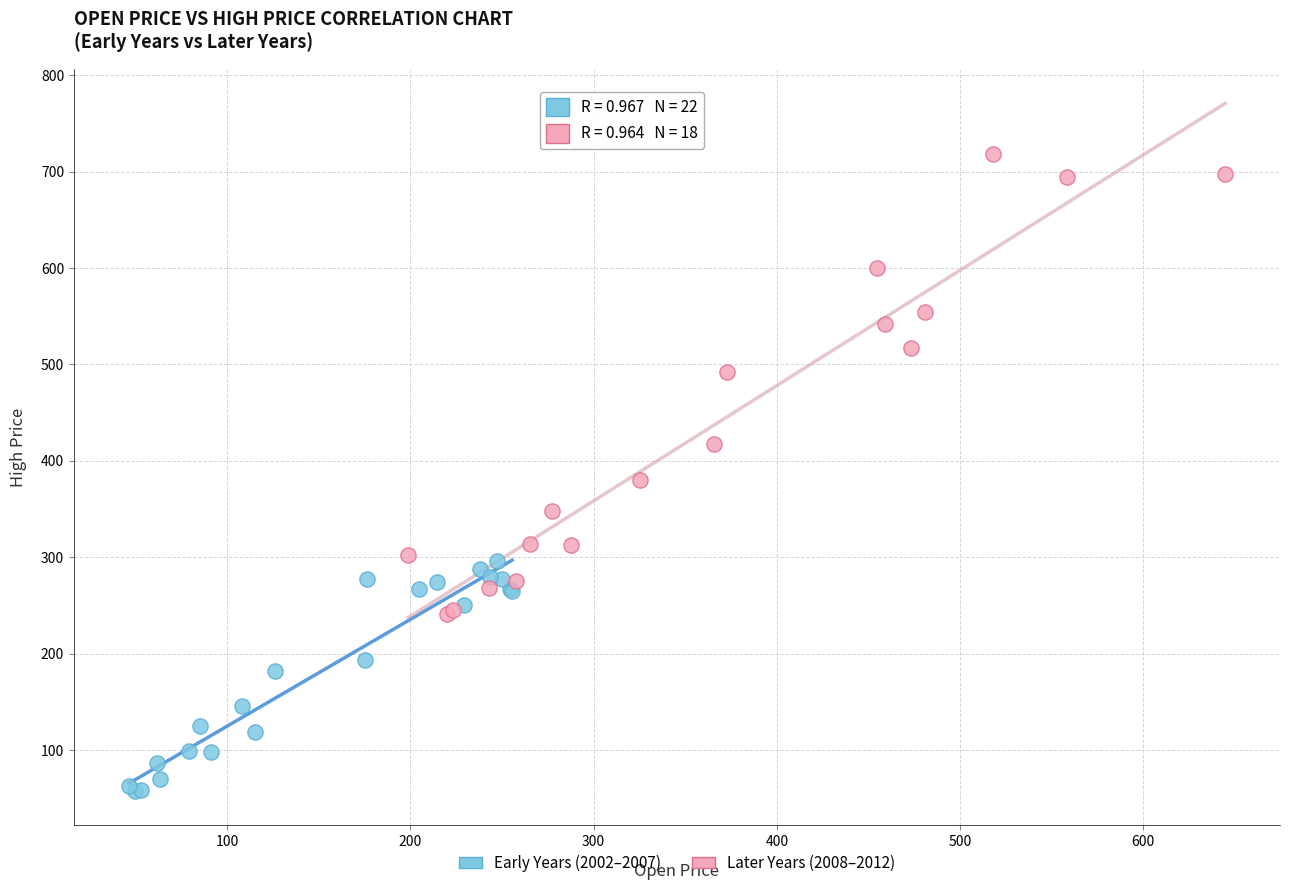

Which series reaches the maximum Y coordinate?

Later Years (2008–2012)